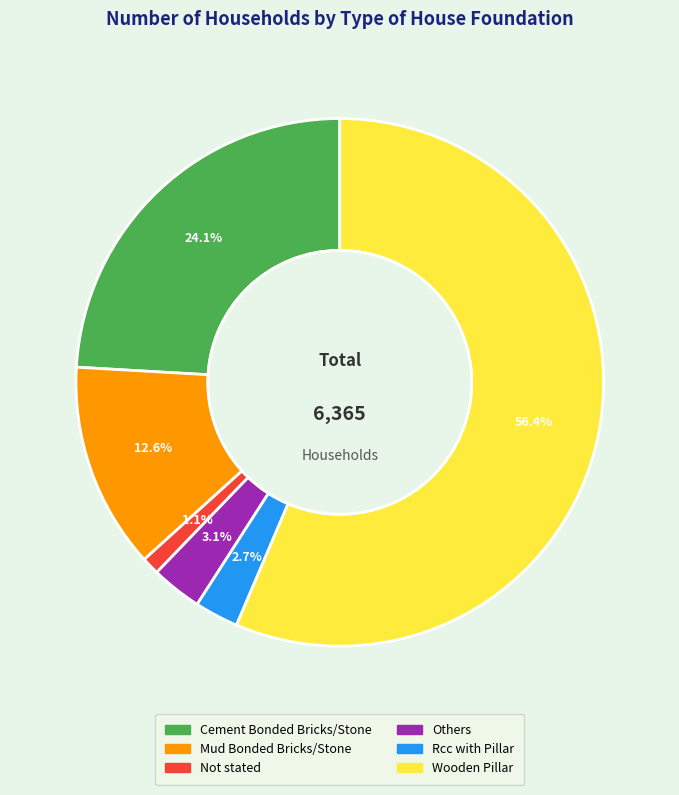

The Mud Bonded Bricks/Stone slice represents 13% of the pie. True or false?

True